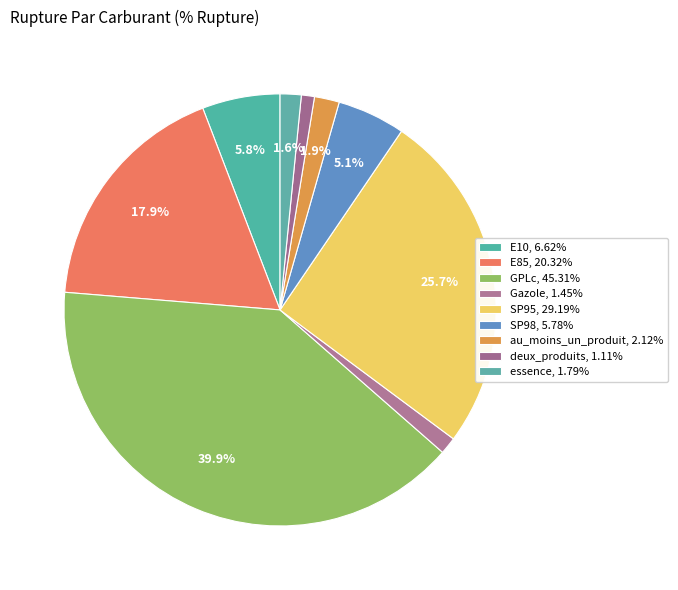

To the nearest percent, what is the combined percentage of SP98 and E85?

23%